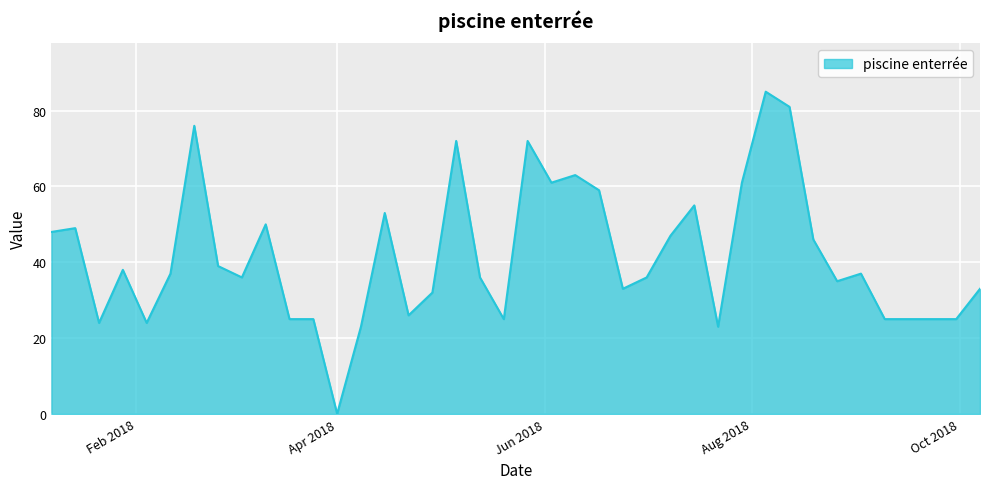

What is the maximum value shown in the chart?

85